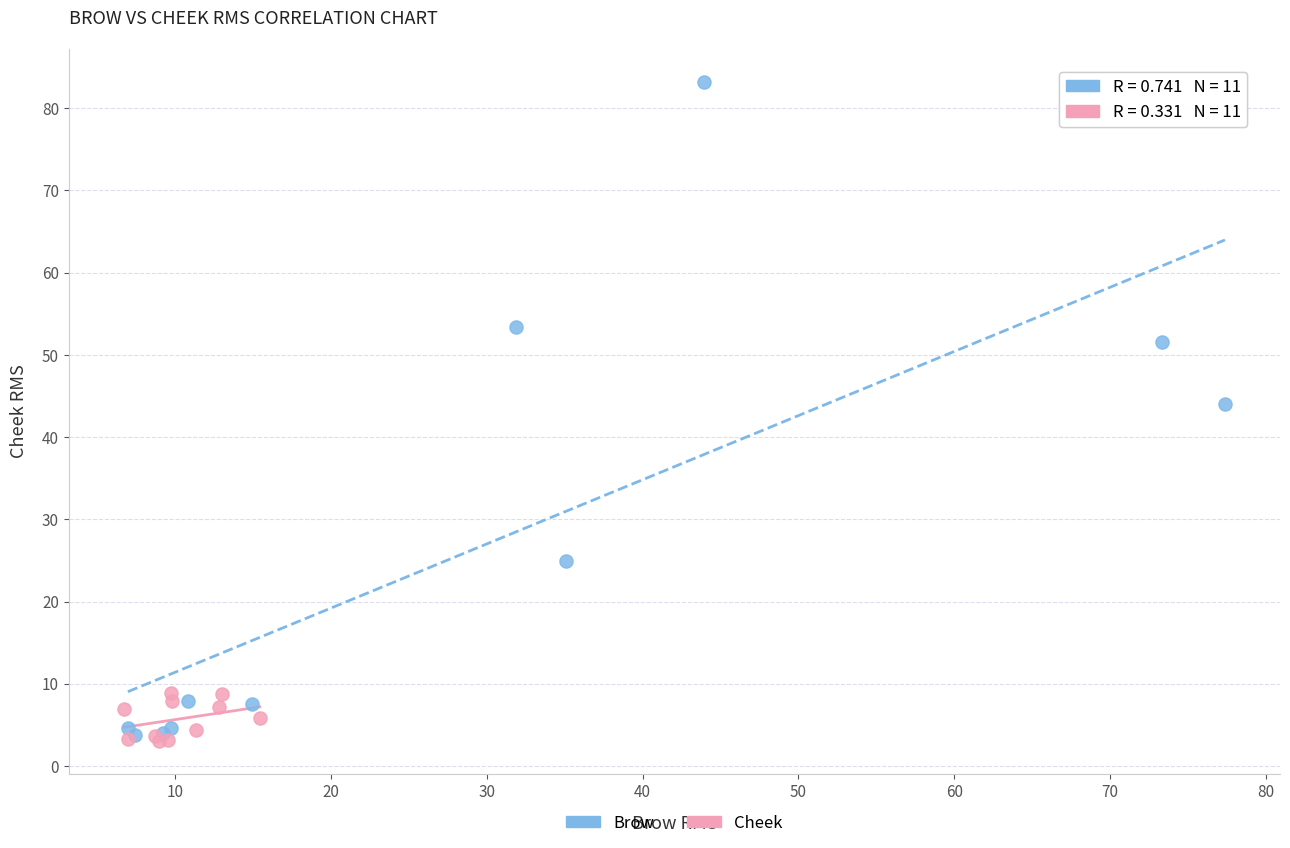

Which series contains the lowest Y value?

Cheek